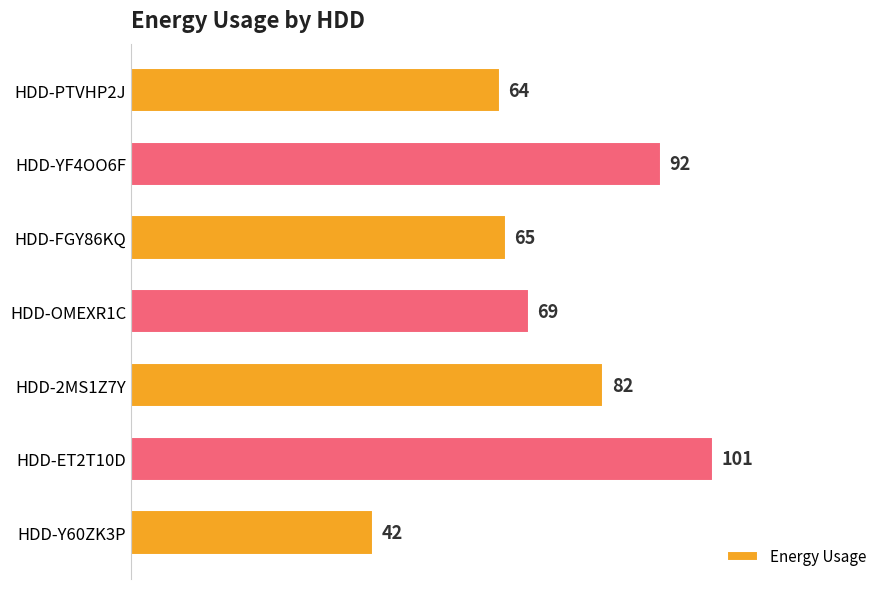

What is the label of the 5th bar from the bottom?

HDD-FGY86KQ